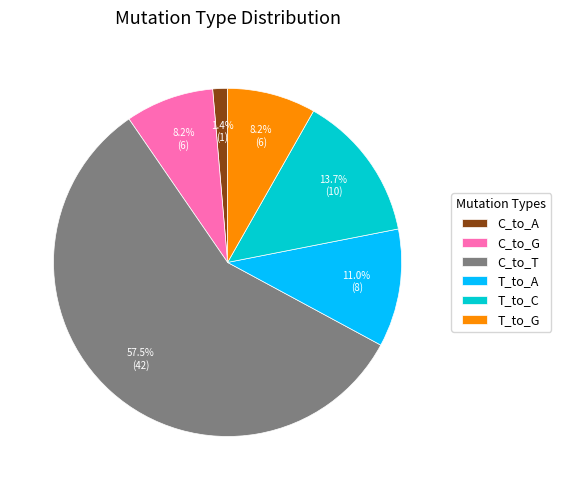

Is it true that T_to_G is 1% of the pie?

False